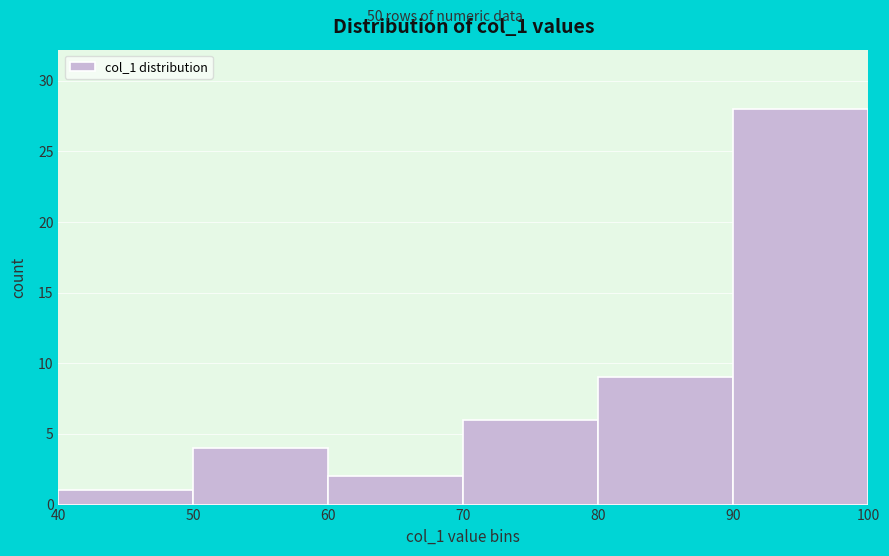

Over which range of the x-axis is the bar tallest?

90 to 100